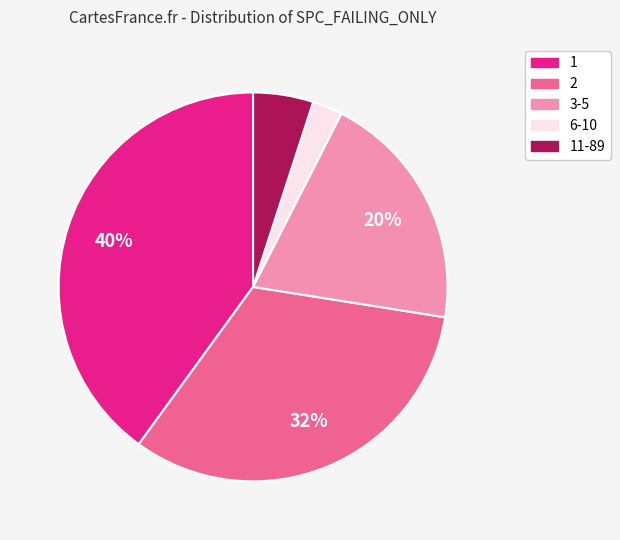

Is there a majority slice in this chart?

No